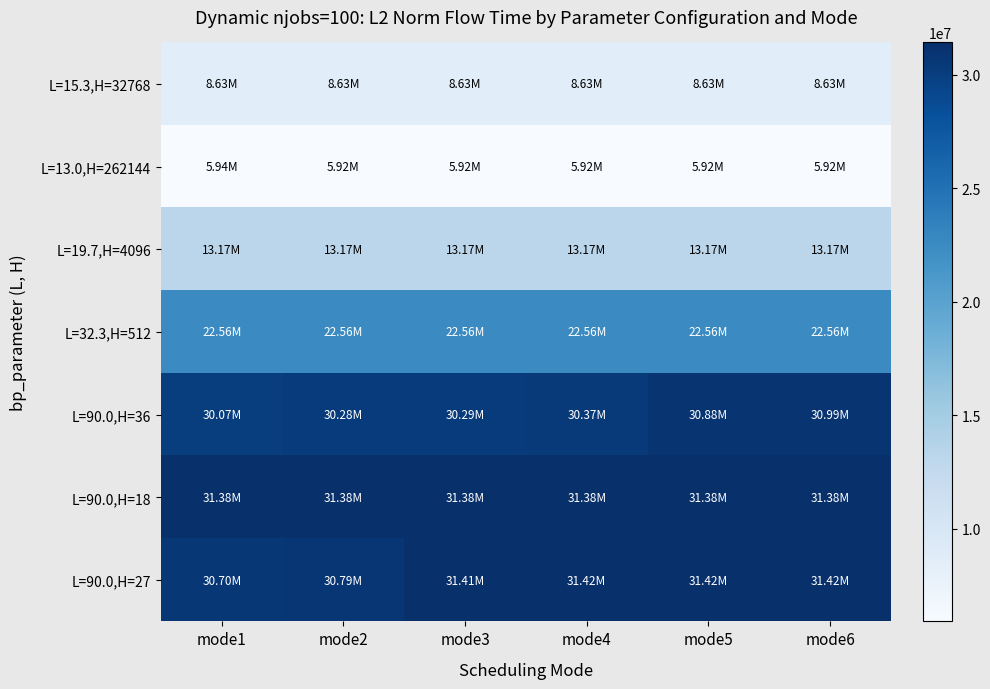

Between mode3 and mode5, which series saw the biggest shift?

L=90.0,H=36